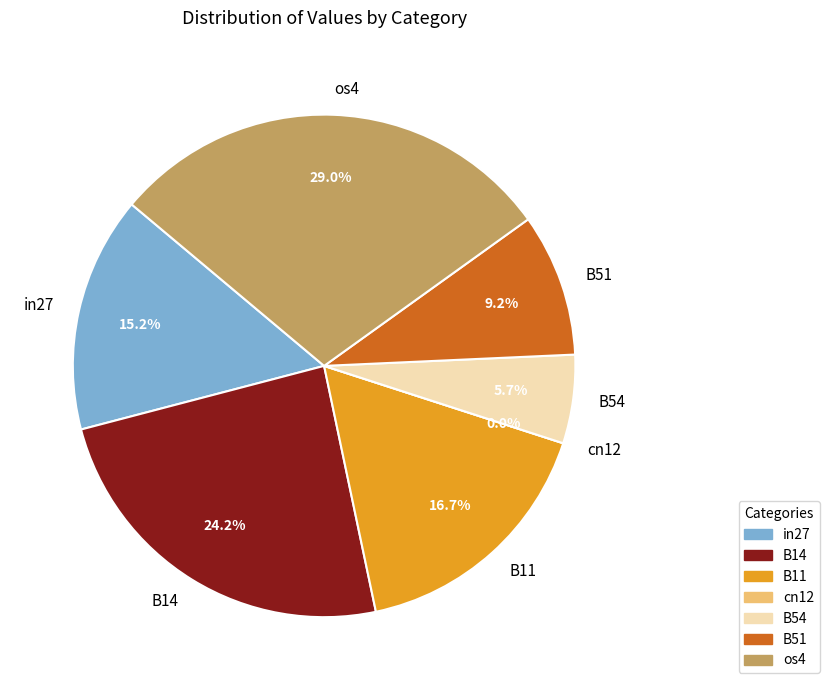

How many slices are in this pie chart?

7